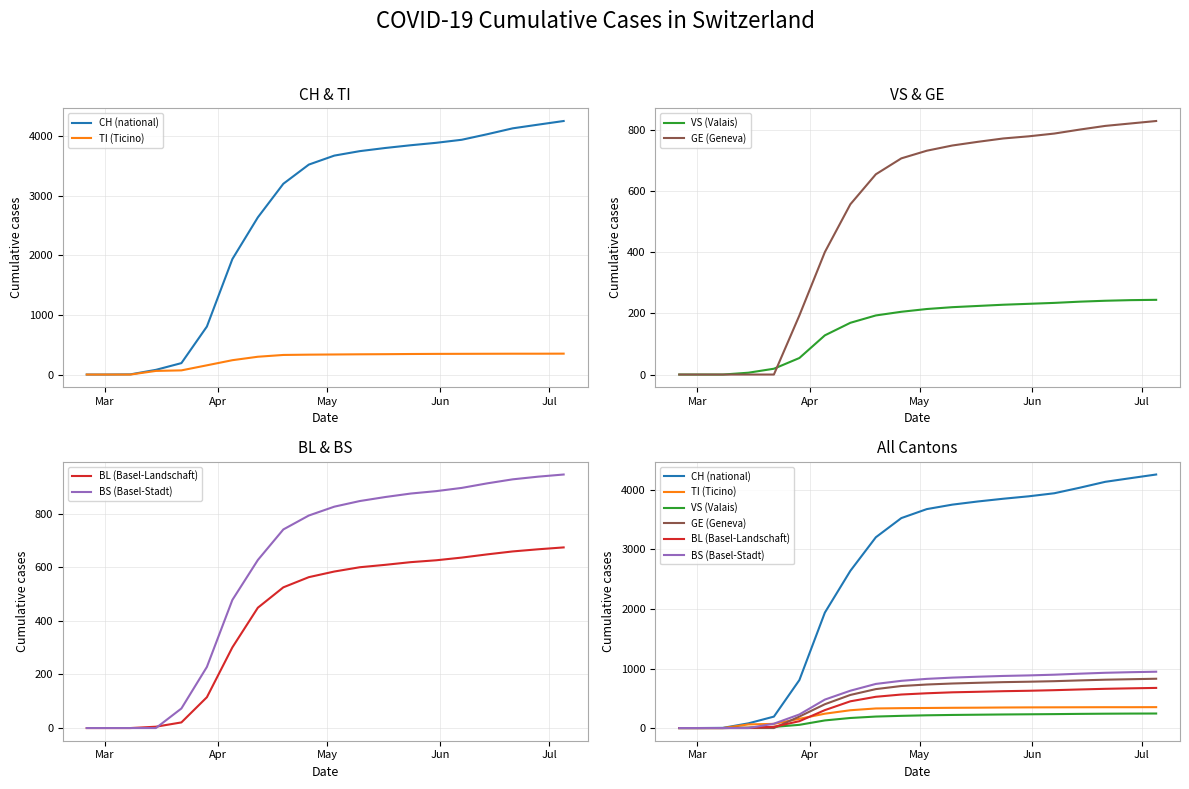

What is the maximum value for BS (Basel-Stadt)?

946